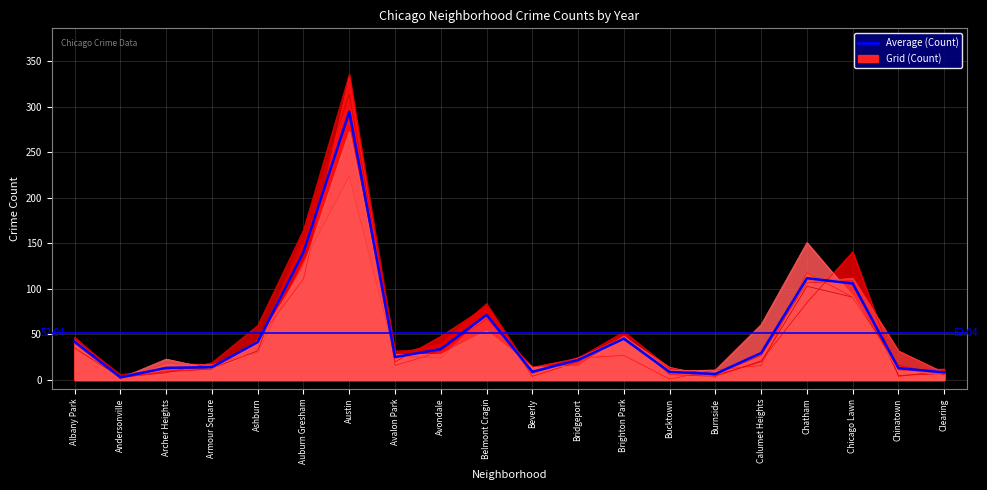

Does the chart display data point markers on the line(s)?

No